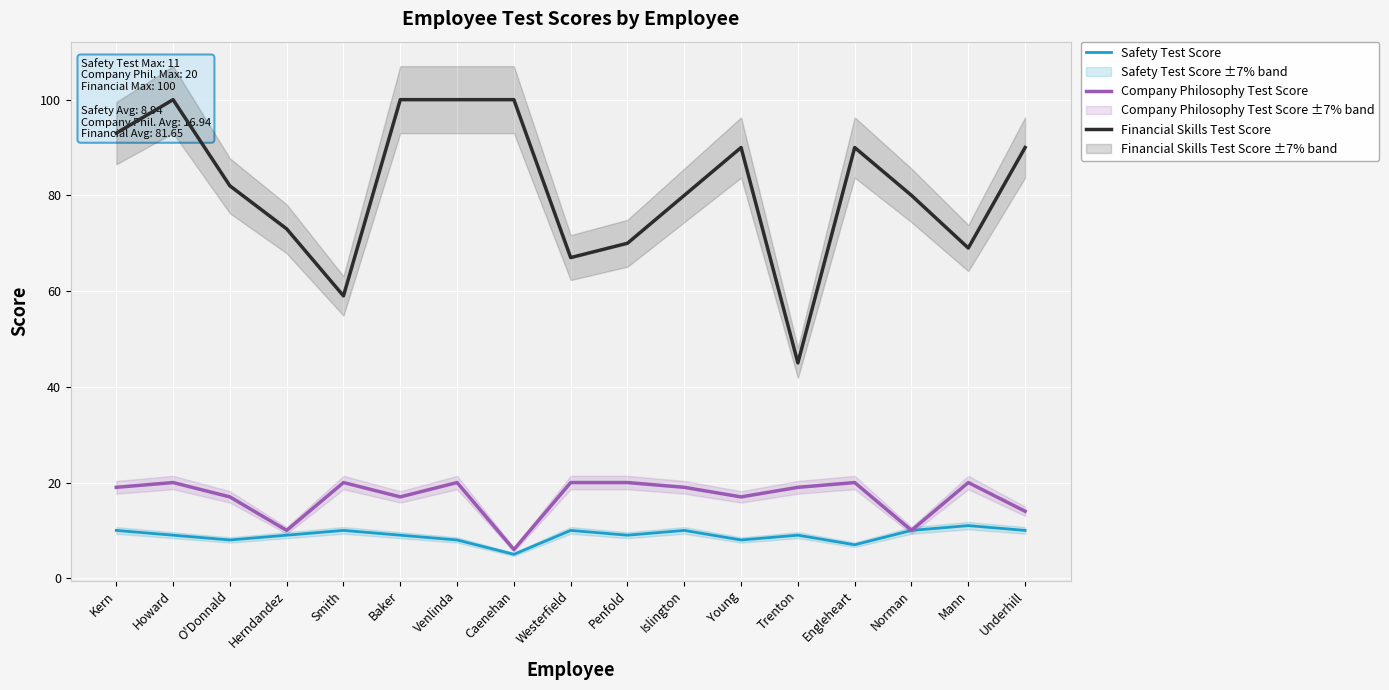

Reading left to right, what are all the values shown in this chart?

Safety Test Score: Kern=10	Howard=9	O'Donnald=8	Herndandez=9	Smith=10	Baker=9	Venlinda=8	Caenehan=5	Westerfield=10	Penfold=9	Islington=10	Young=8	Trenton=9	Engleheart=7	Norman=10	Mann=11	Underhill=10
Company Philosophy Test Score: Kern=19	Howard=20	O'Donnald=17	Herndandez=10	Smith=20	Baker=17	Venlinda=20	Caenehan=6	Westerfield=20	Penfold=20	Islington=19	Young=17	Trenton=19	Engleheart=20	Norman=10	Mann=20	Underhill=14
Financial Skills Test Score: Kern=93	Howard=100	O'Donnald=82	Herndandez=73	Smith=59	Baker=100	Venlinda=100	Caenehan=100	Westerfield=67	Penfold=70	Islington=80	Young=90	Trenton=45	Engleheart=90	Norman=80	Mann=69	Underhill=90